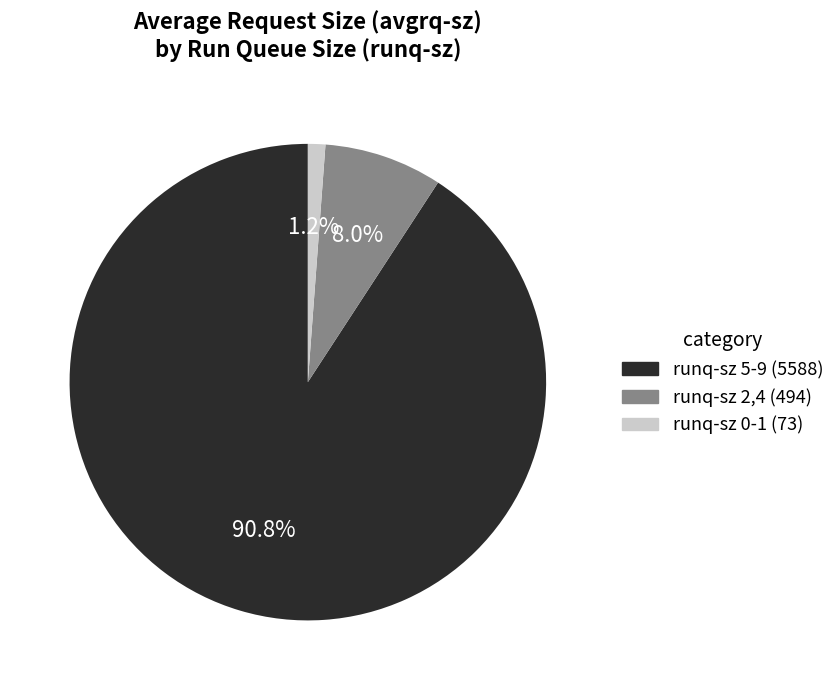

Which category has the biggest portion of the pie?

runq-sz 5-9 (5588)